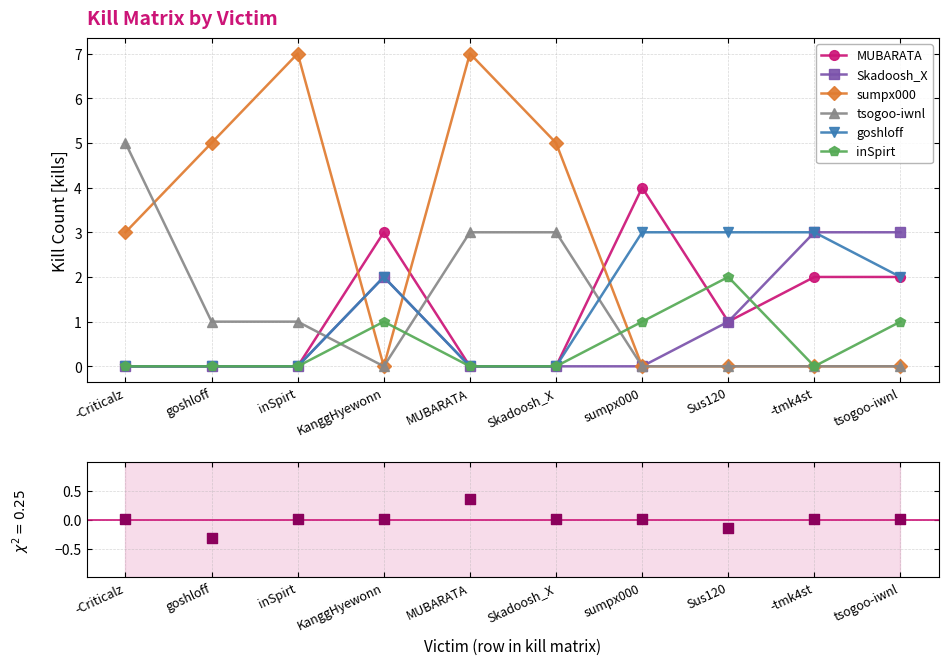

Which series contains the highest Y value?

sumpx000